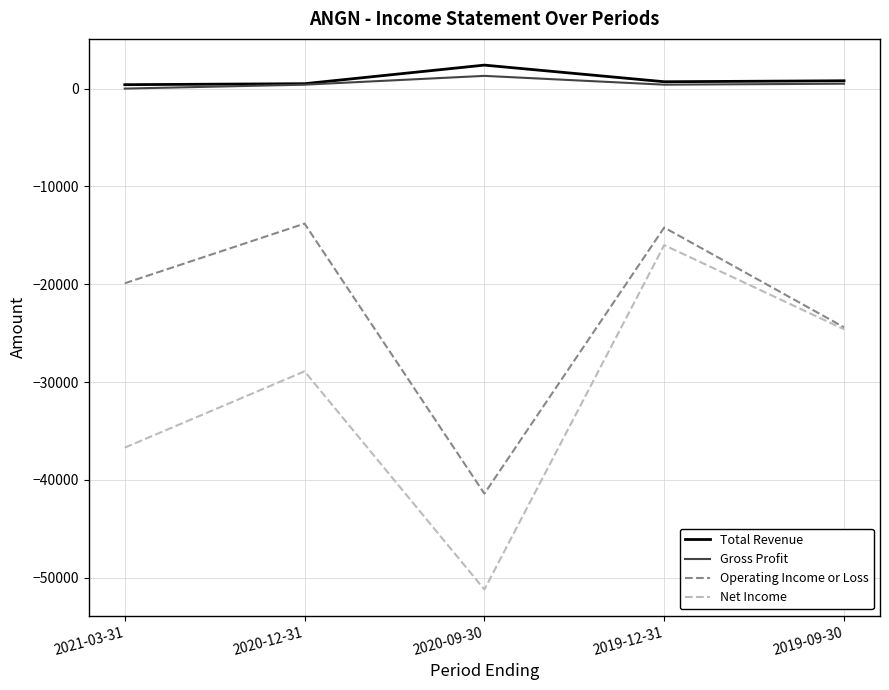

Which series changed the most between 2021-03-31 and 2019-09-30?

Net Income